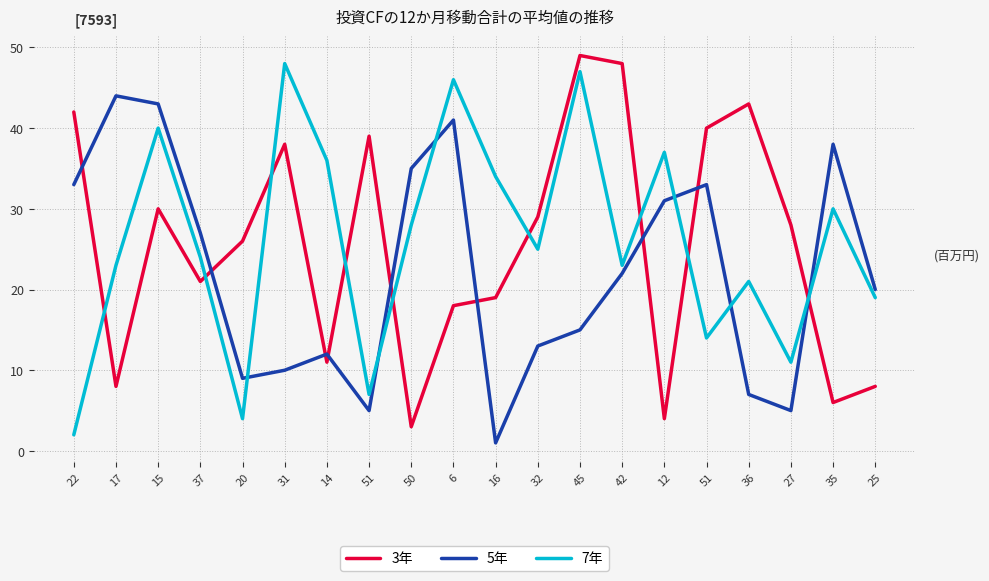

Reading right to left, what are all the values shown in this chart?

3年: 25=8	35=6	27=28	36=43	51=40	12=4	42=48	45=49	32=29	16=19	6=18	50=3	51=39	14=11	31=38	20=26	37=21	15=30	17=8	22=42
5年: 25=20	35=38	27=5	36=7	51=33	12=31	42=22	45=15	32=13	16=1	6=41	50=35	51=5	14=12	31=10	20=9	37=27	15=43	17=44	22=33
7年: 25=19	35=30	27=11	36=21	51=14	12=37	42=23	45=47	32=25	16=34	6=46	50=28	51=7	14=36	31=48	20=4	37=24	15=40	17=23	22=2